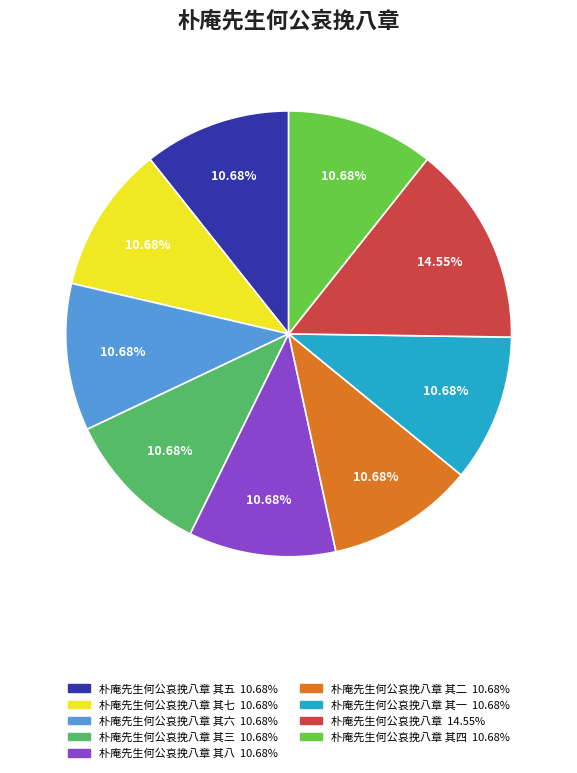

To the nearest percent, what is the average slice percentage?

11%